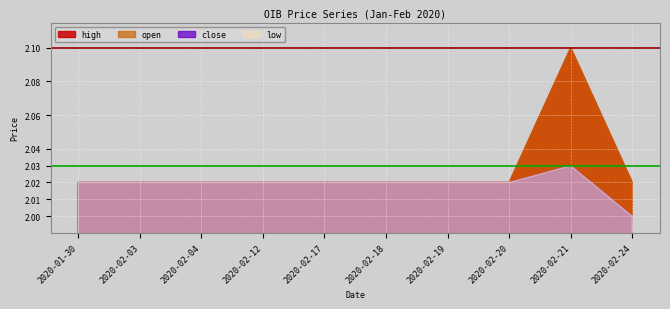

What are all the series names shown in the legend?

high, open, close, low